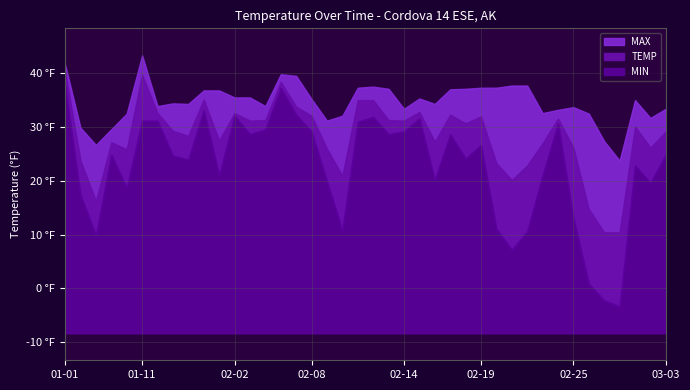

True or false: TEMP has a value of 31.8 at 2023-02-22.

False